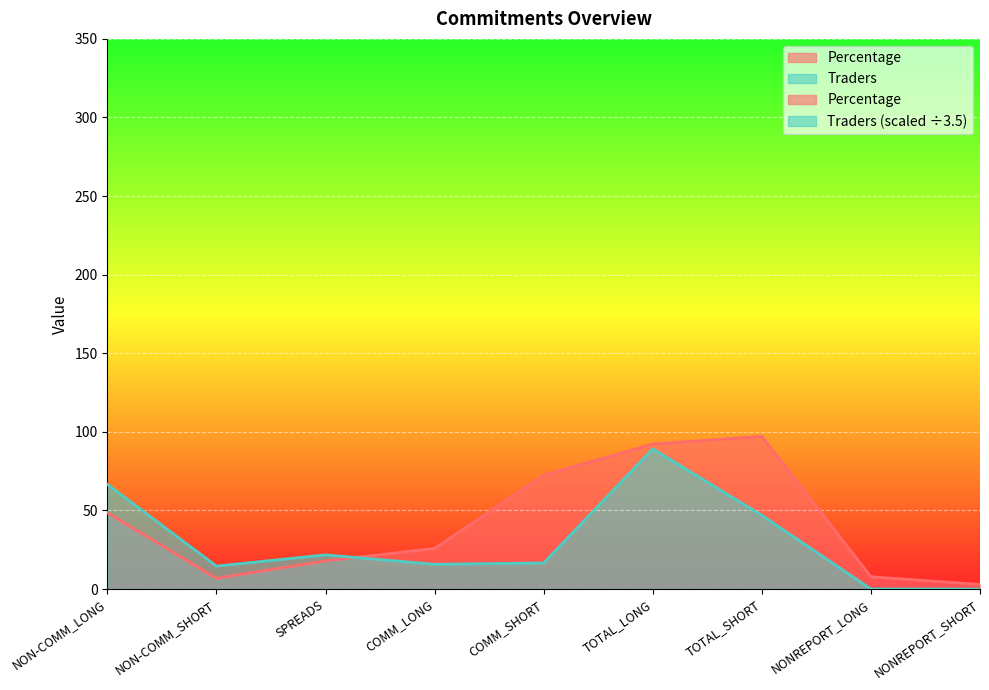

List the series in order of their overall mean, highest first.

Percentage, Traders